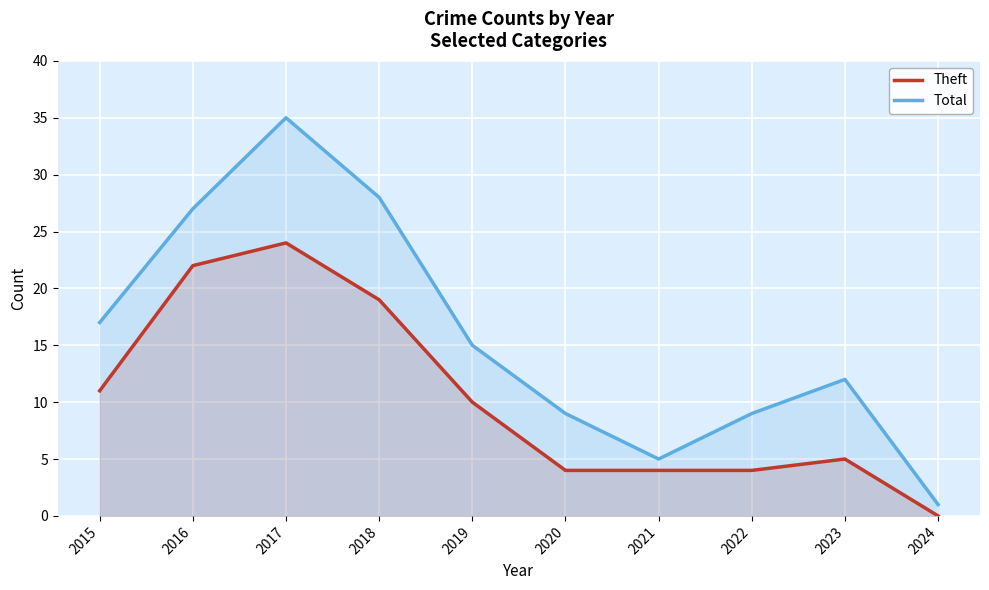

At how many categories does at least one series exceed 1?

9